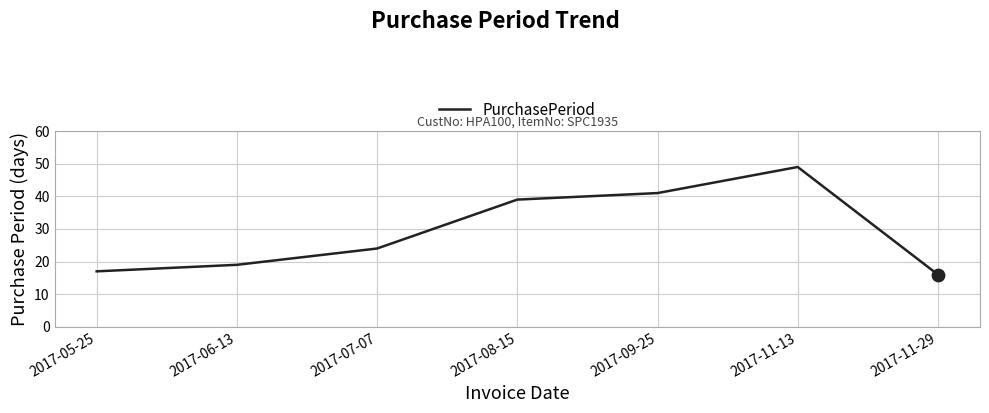

Approximately how many times larger is the value at 2017-08-15 compared to 2017-11-29?

2.4